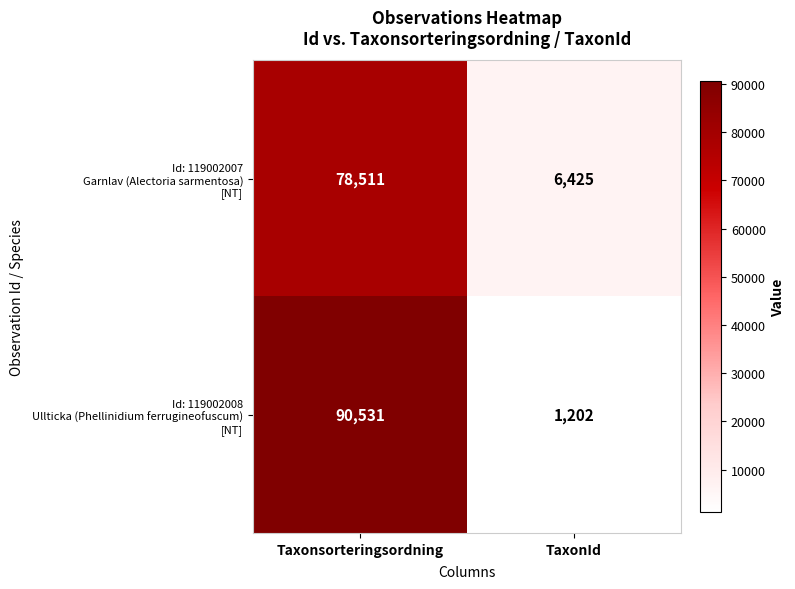

What is the spread (max minus min) of values at Taxonsorteringsordning?

12020